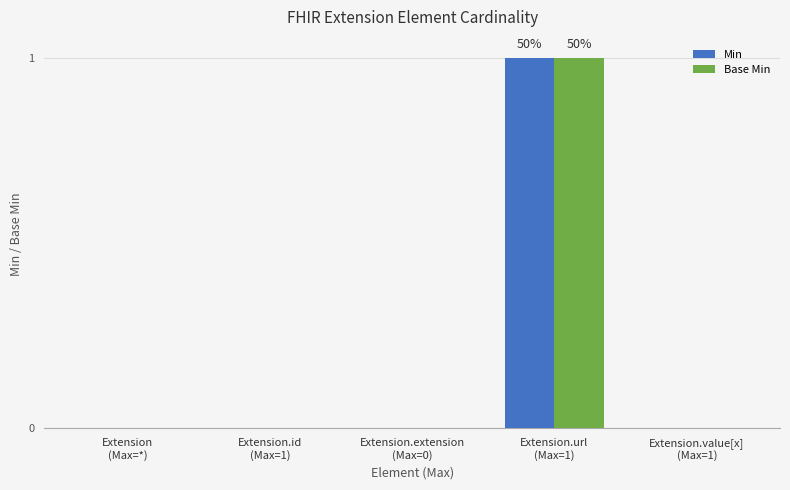

Reading left to right, transcribe all the data shown in this chart.

Min: 0	0	0	1	0
Base Min: 0	0	0	1	0